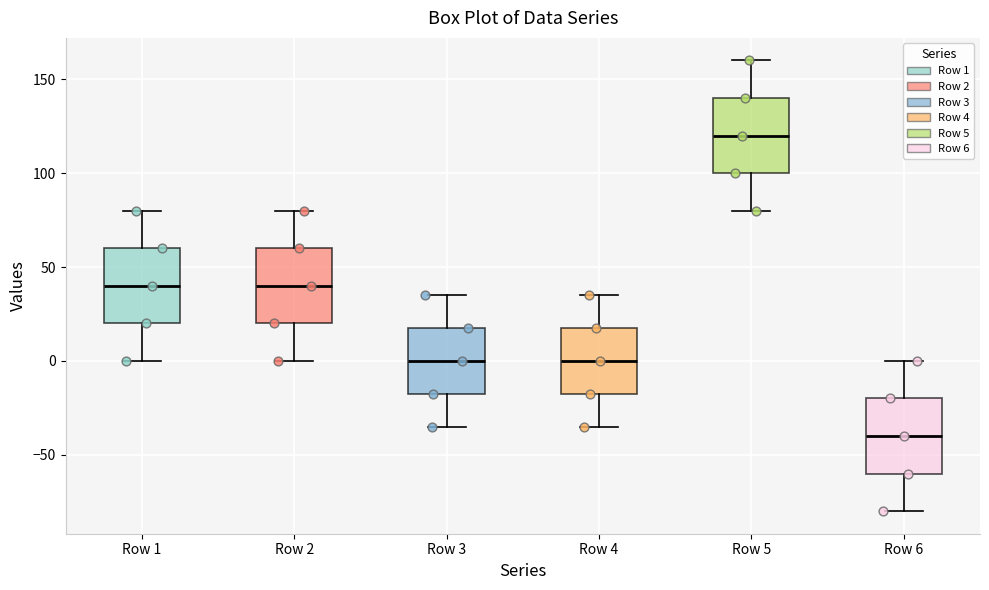

Where does the upper whisker of the box for Row 3 end on the y-axis? The values are not printed on the chart, so give them approximately, as read against the axis.

35